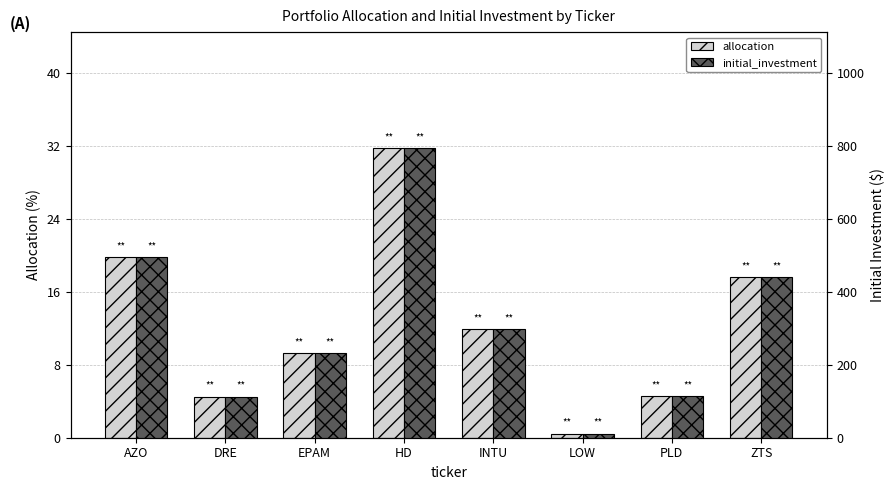

Is it true that initial_investment equals 85.3 at EPAM?

False